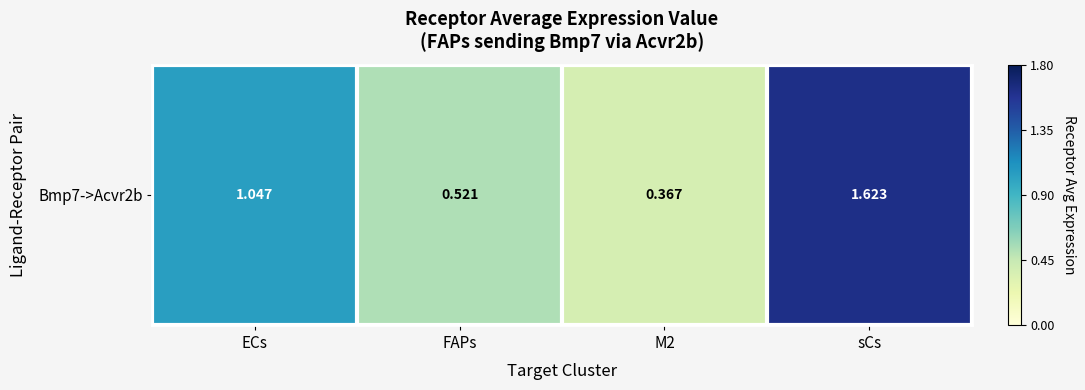

List the labels in order of value, largest first.

sCs, ECs, FAPs, M2